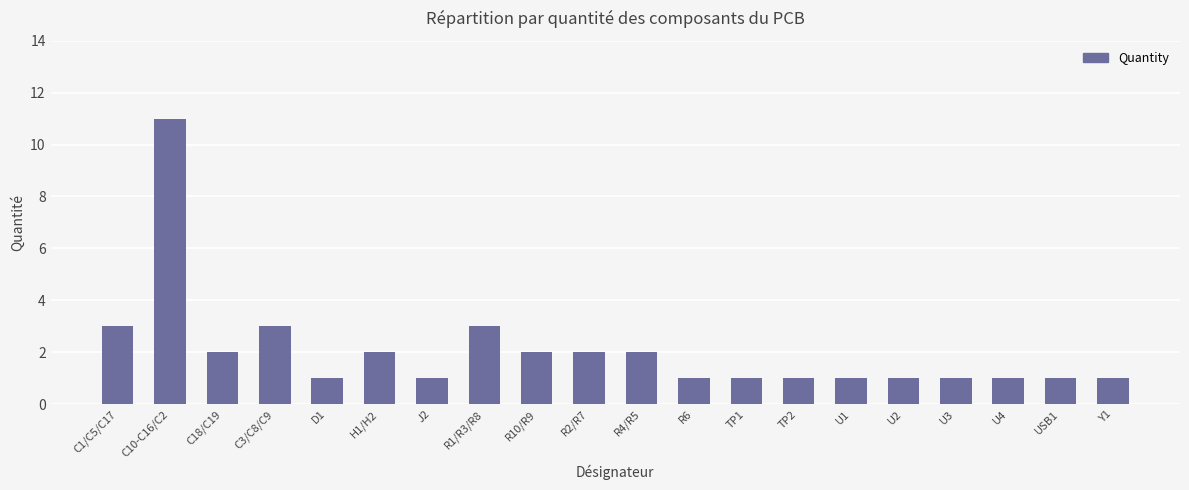

Which category has the highest value across all series?

C10-C16/C2